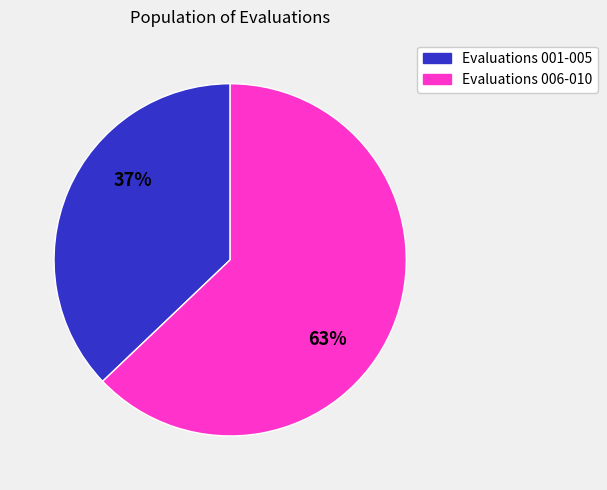

How many slices are in this pie chart?

2